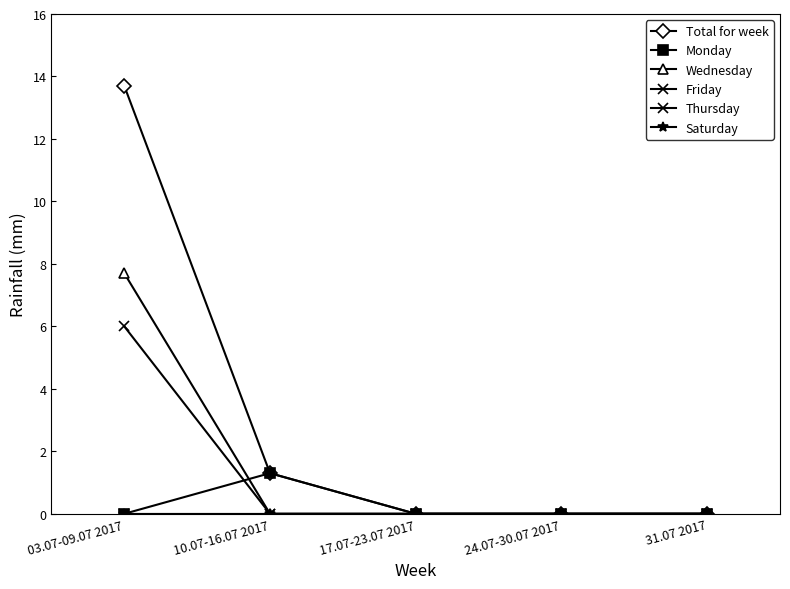

Is it true that Saturday equals 0.0 at 24.07-30.07 2017?

True